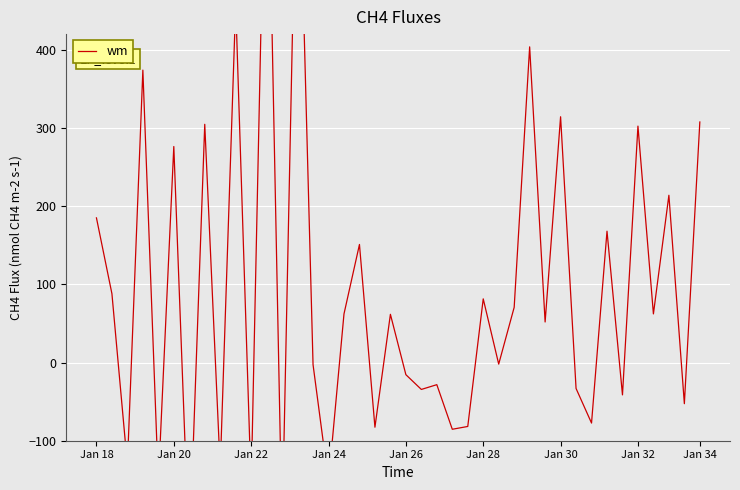

What is the average value?

92.8